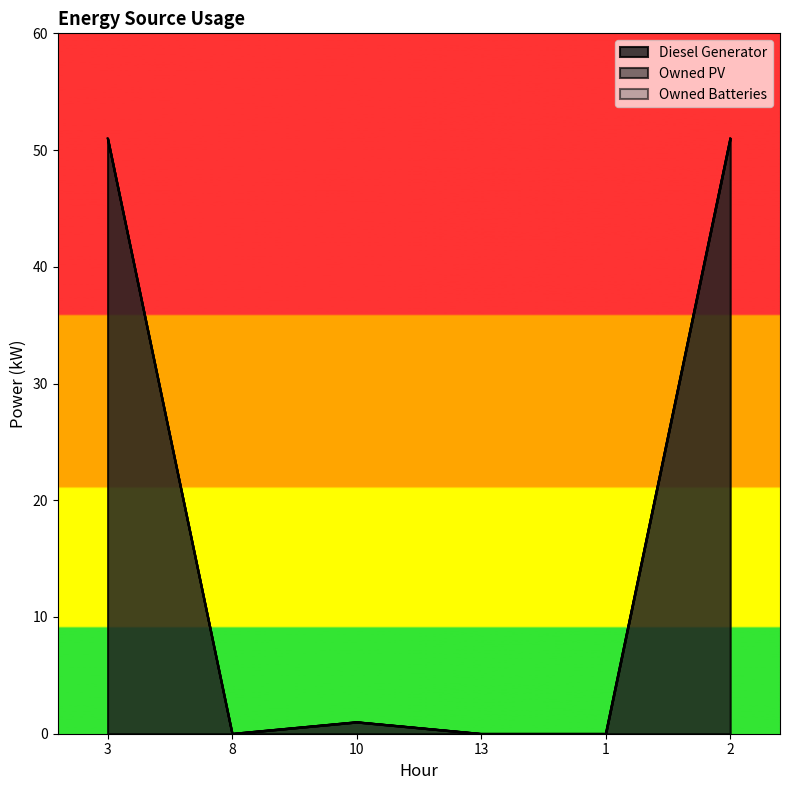

At which category is the sum across all series the highest?

3